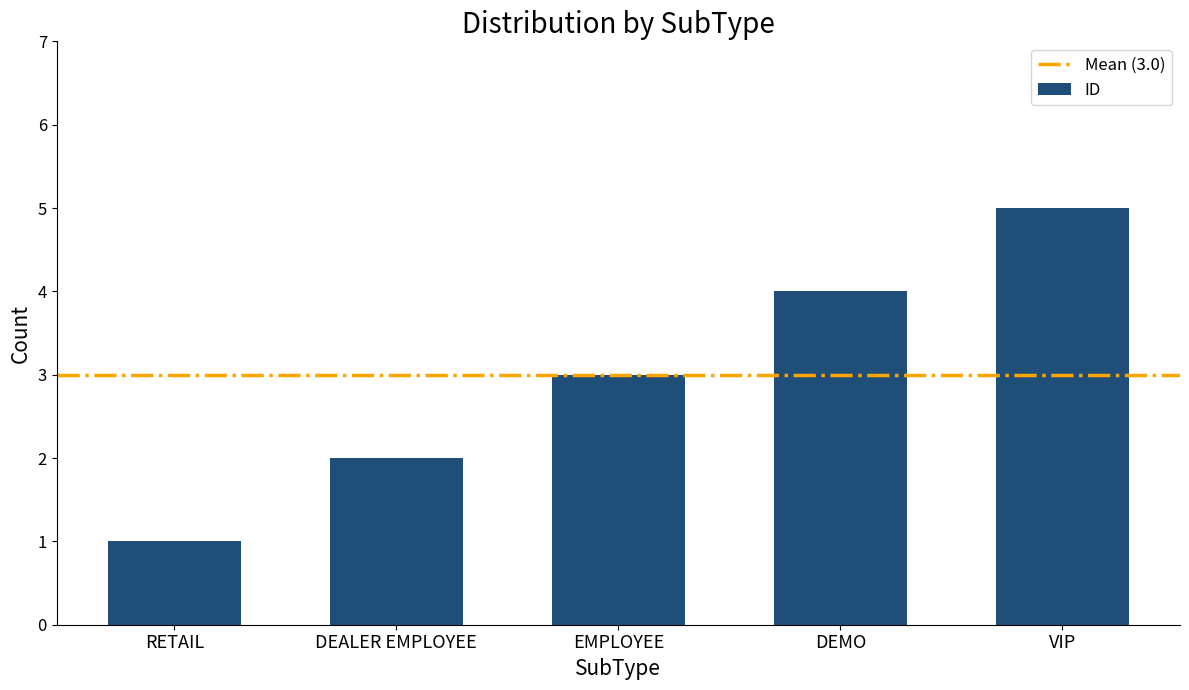

How many values are below 3?

2